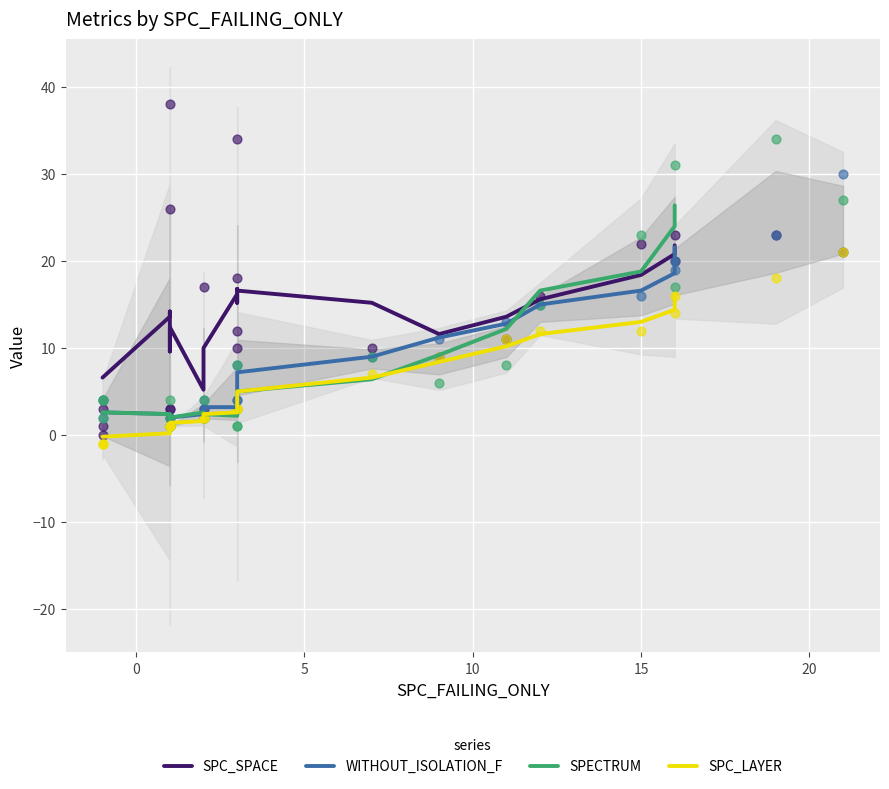

What are all the series names shown in the legend?

SPC_SPACE, WITHOUT_ISOLATION_F, SPECTRUM, SPC_LAYER